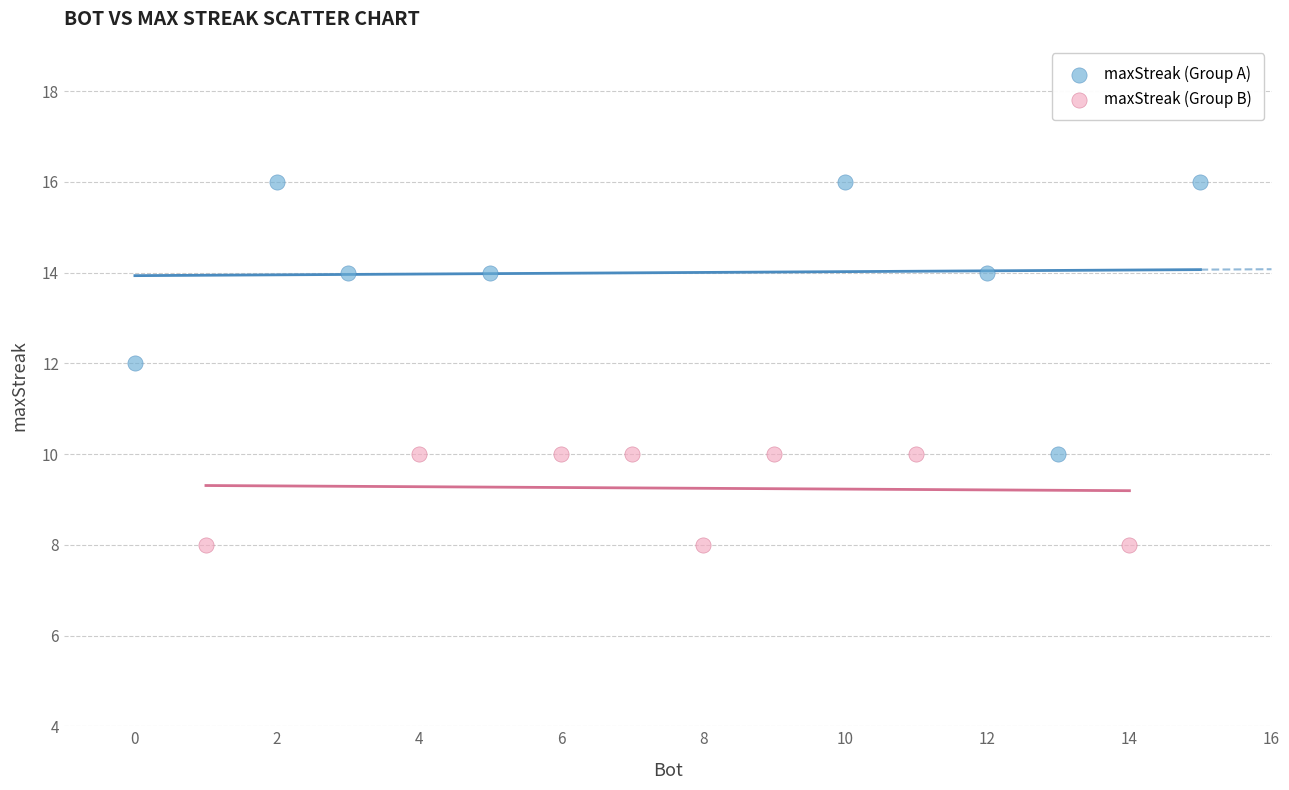

Which series contains the lowest Y value?

maxStreak (Group B)